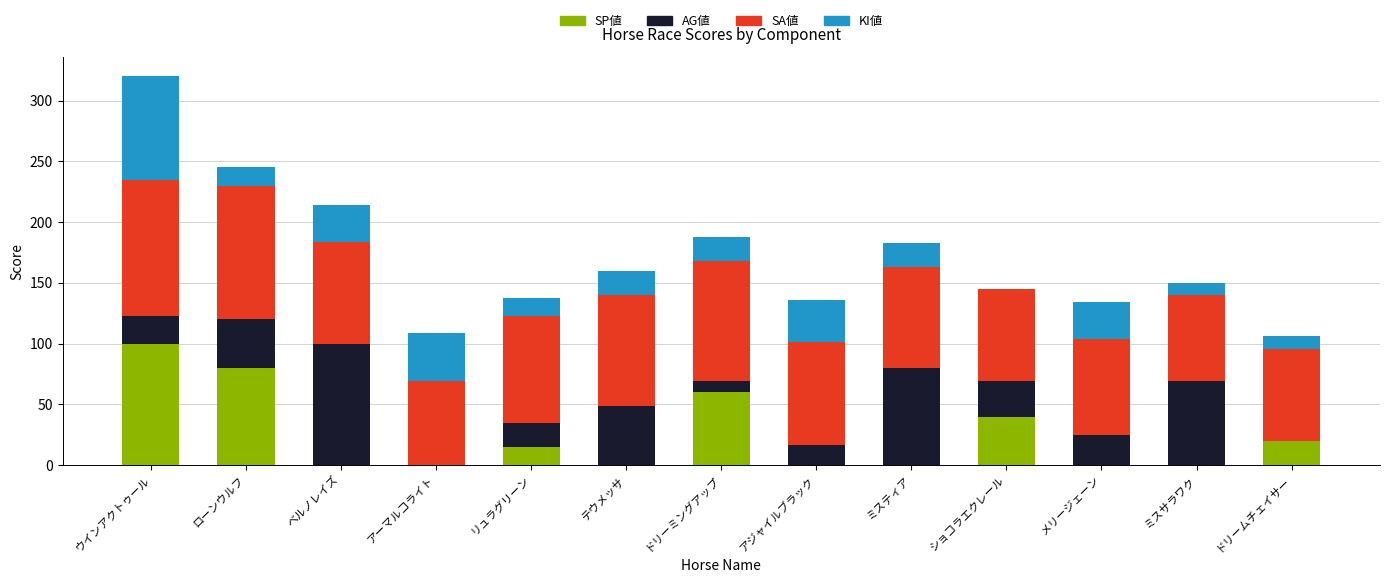

At which category is the sum across all series the highest?

ウインアクトゥール